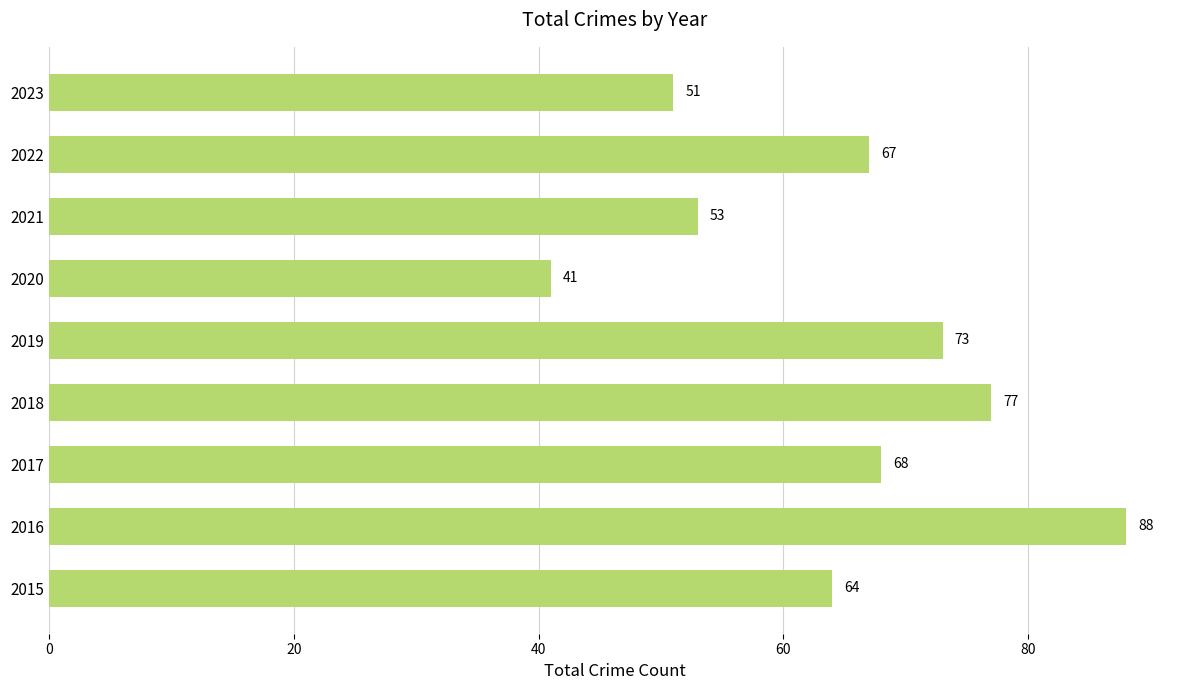

What is the ratio of the value at 2019 to the value at 2016?

0.8